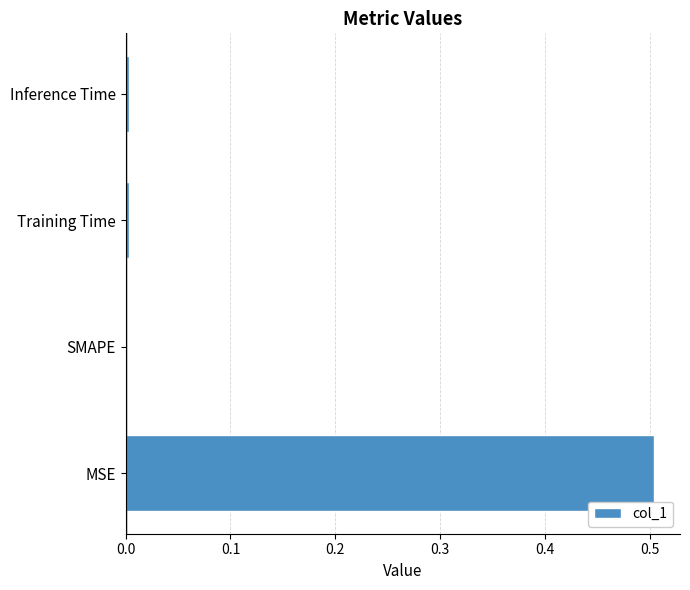

What is the sum of all values?

0.5